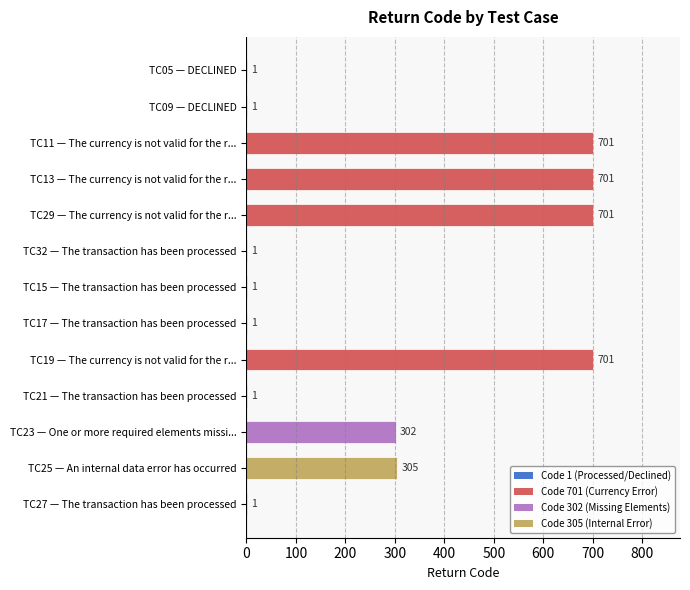

Count the values in the range 1 to 701.

13